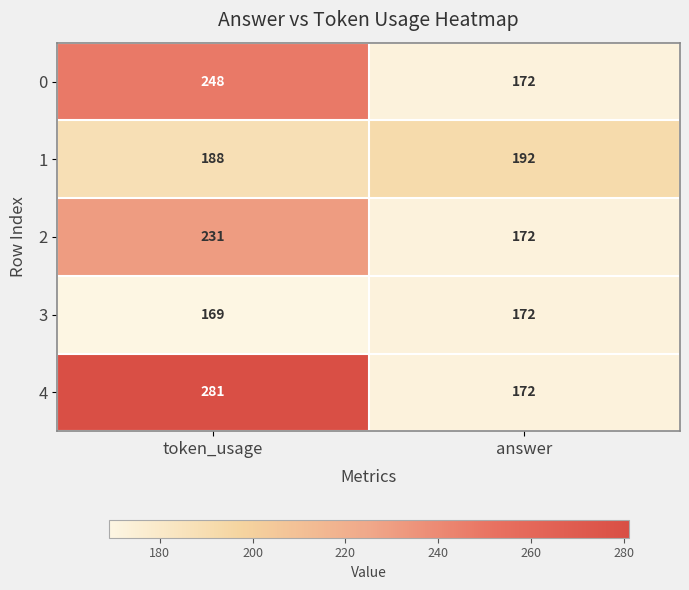

At how many categories does at least one series exceed 276?

1